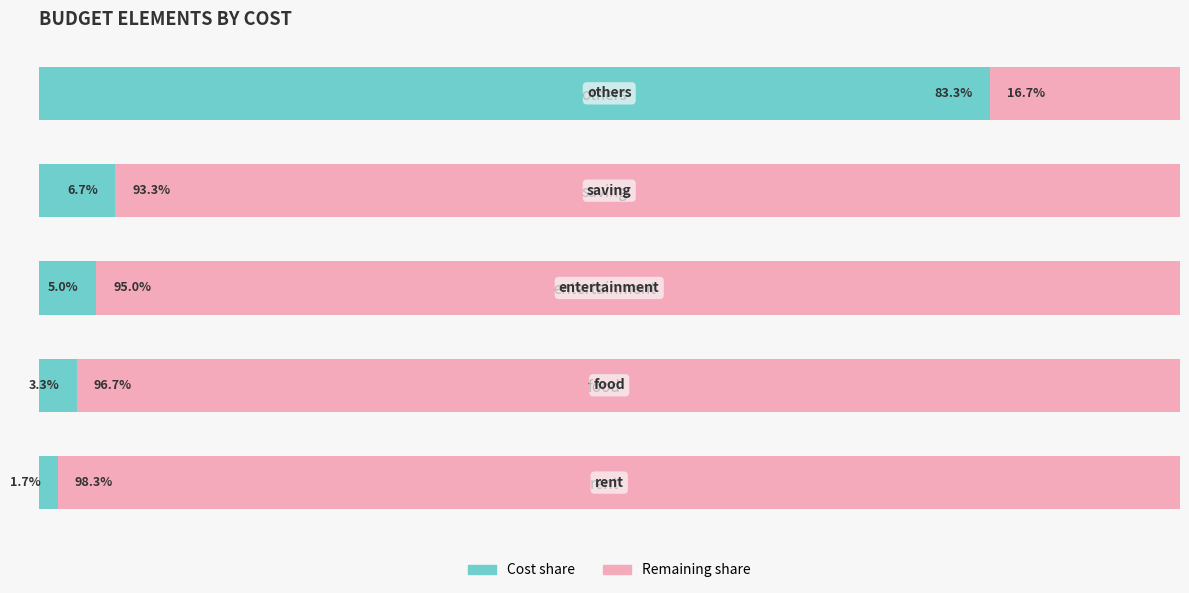

Rank the categories by Cost share value from lowest to highest.

rent, food, entertainment, saving, others